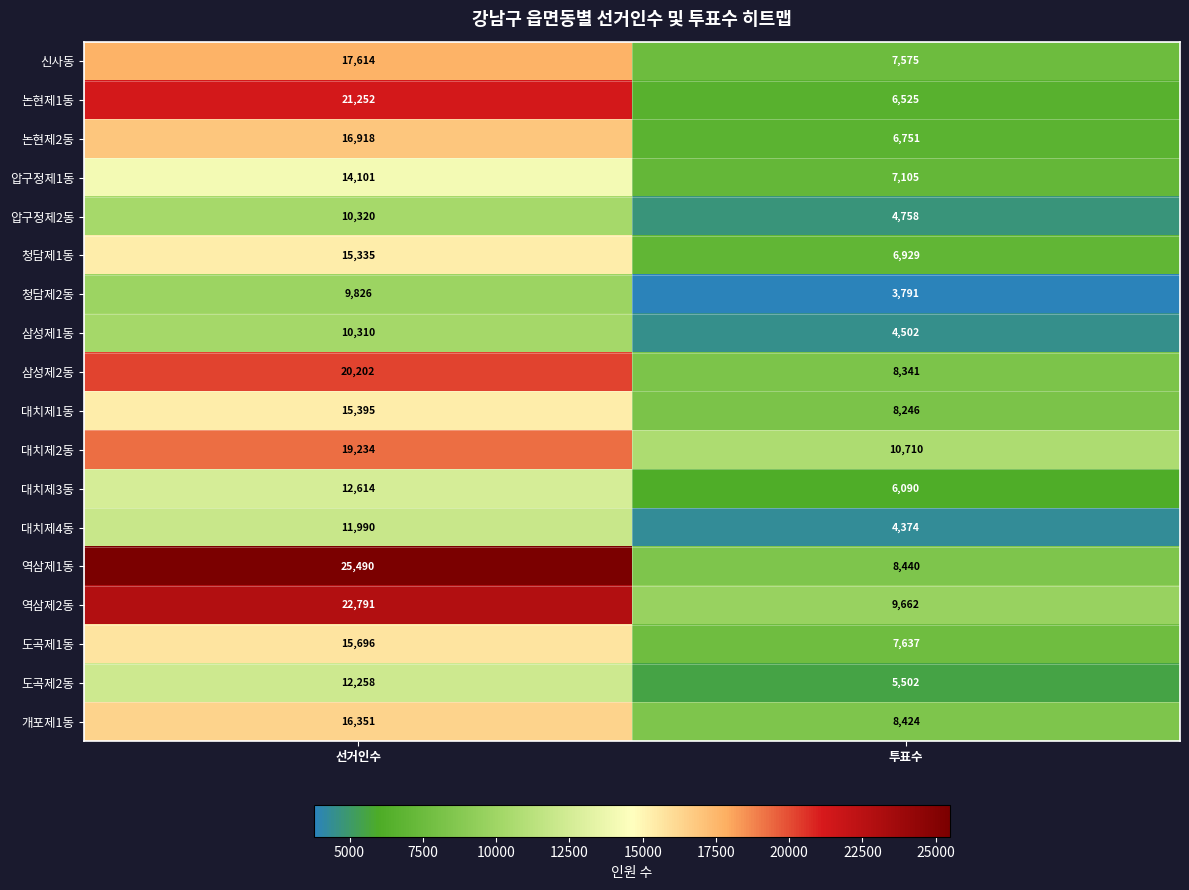

At which category is the sum across all series the highest?

선거인수